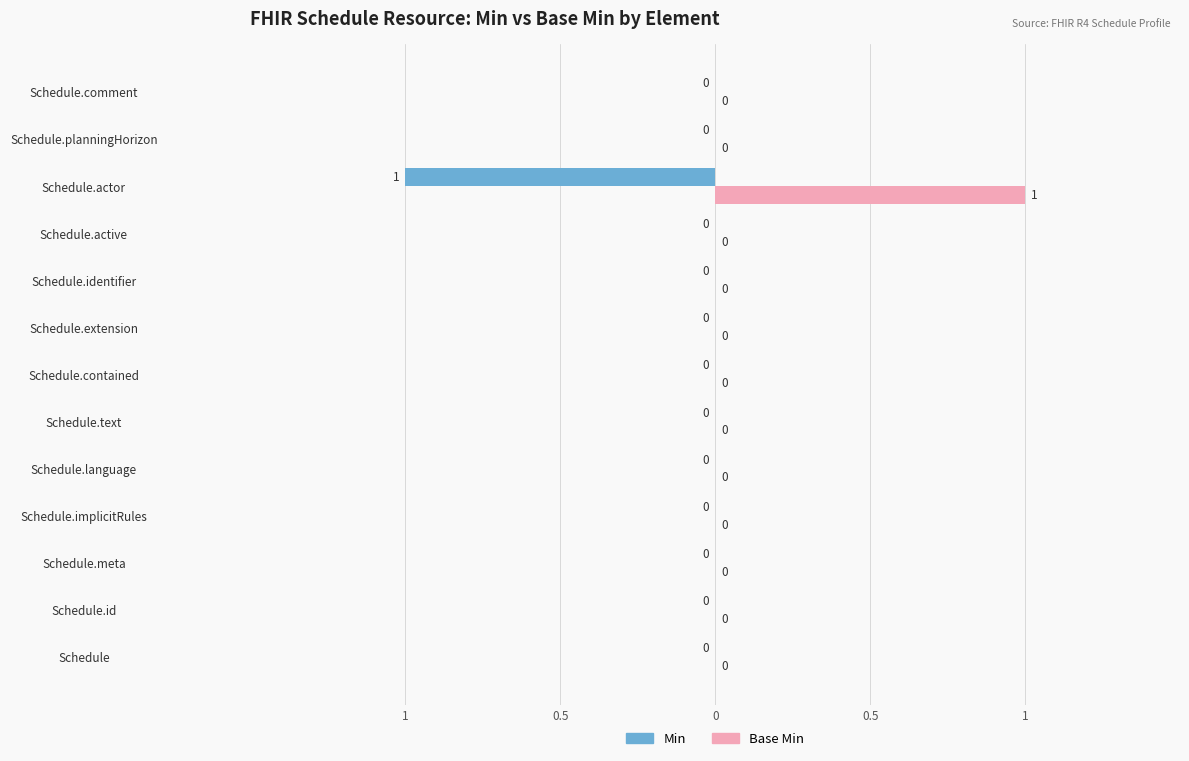

Reading right to left, list all the values displayed in this chart.

Min: 0	0	-1	0	0	0	0	0	0	0	0	0	0
Base Min: 0	0	1	0	0	0	0	0	0	0	0	0	0